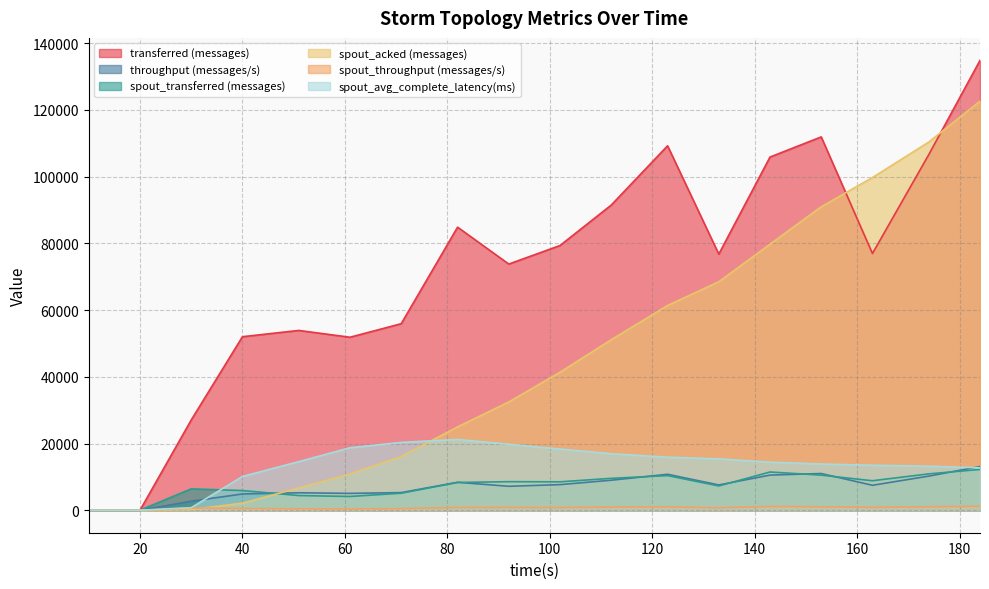

Is it true that spout_avg_complete_latency(ms) equals 35856.2 at 82?

False